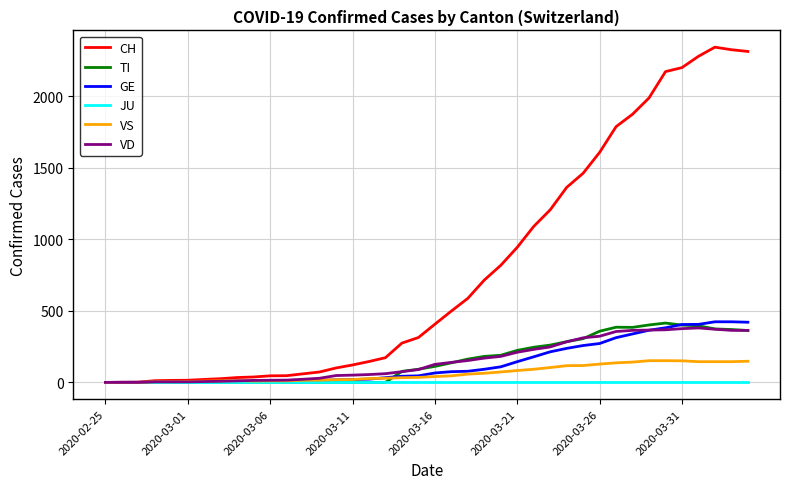

Does the chart have visible grid lines?

Yes